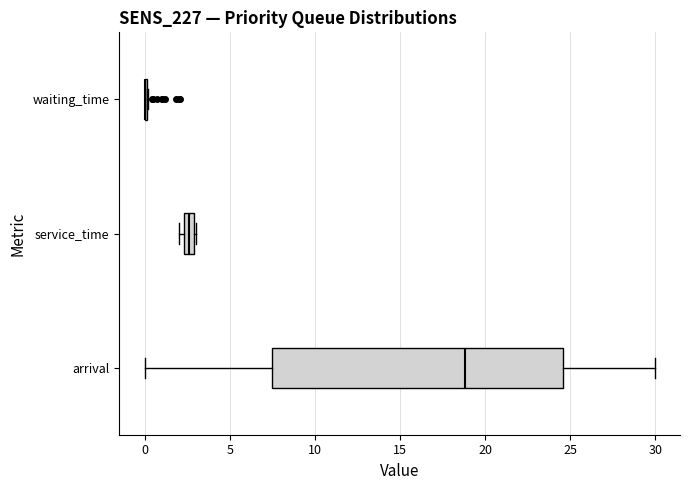

Where is the left edge of the box for service_time on the x-axis? The values are not printed on the chart, so give them approximately, as read against the axis.

2.5